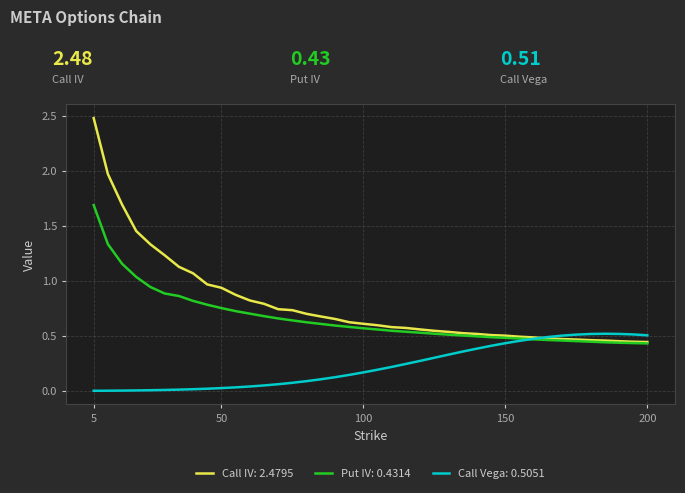

Which series has the widest spread of values?

Call IV: 2.4795